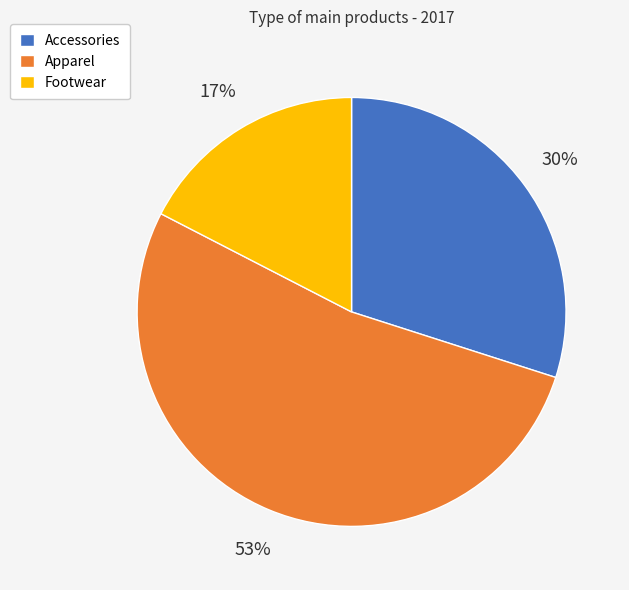

Combined, do Accessories and Footwear account for over 50%?

No